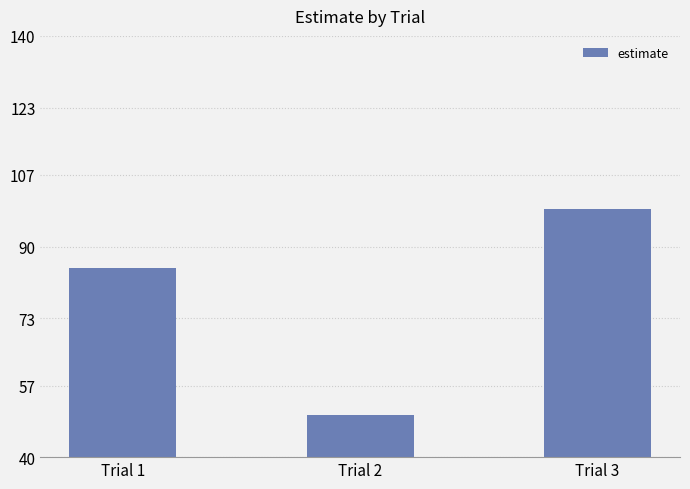

List the labels in order of value, largest first.

Trial 3, Trial 1, Trial 2